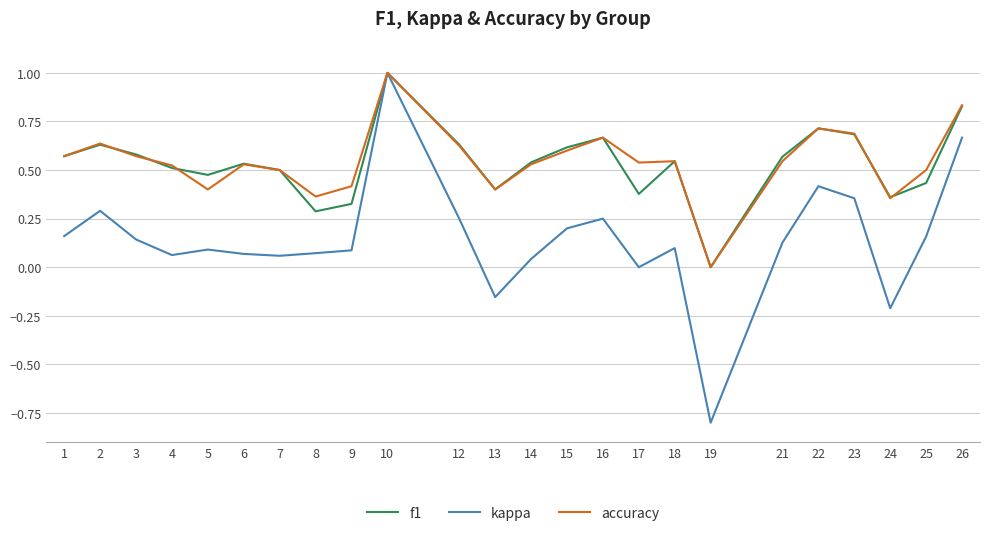

What is the maximum value shown in the chart?

1.0